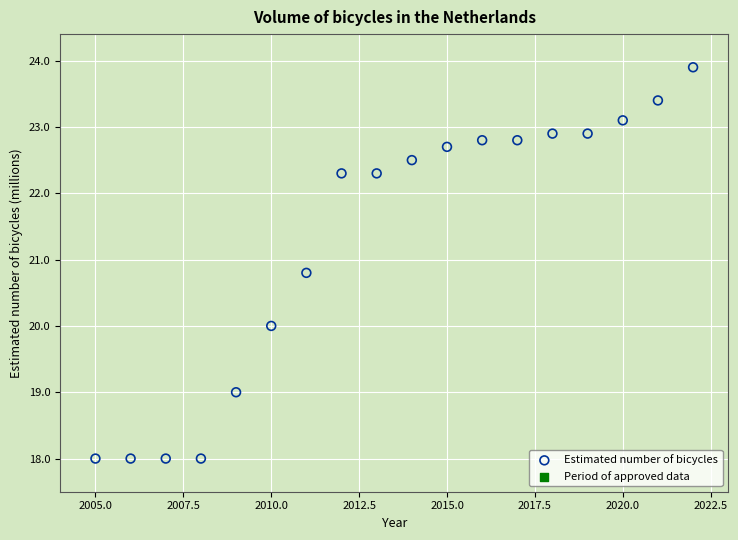

What is the range of Y values (max minus min)?

5.9